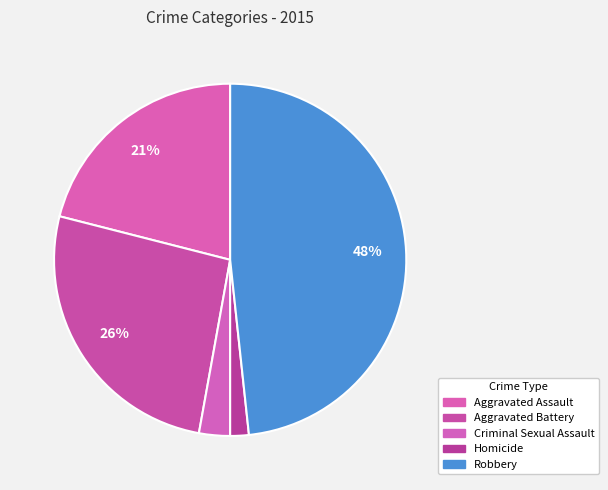

What is the total percentage of Aggravated Battery and Robbery?

74.4%